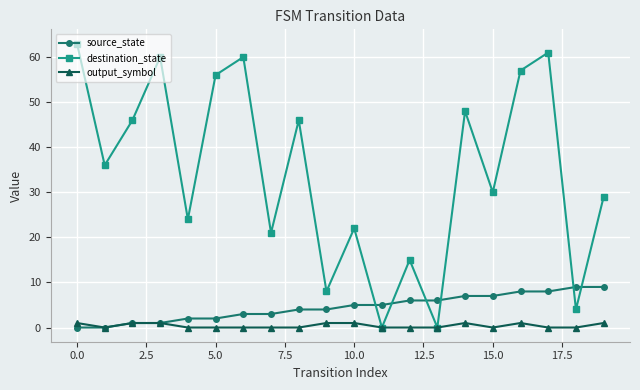

List the series in order of their peak value, lowest first.

output_symbol, source_state, destination_state